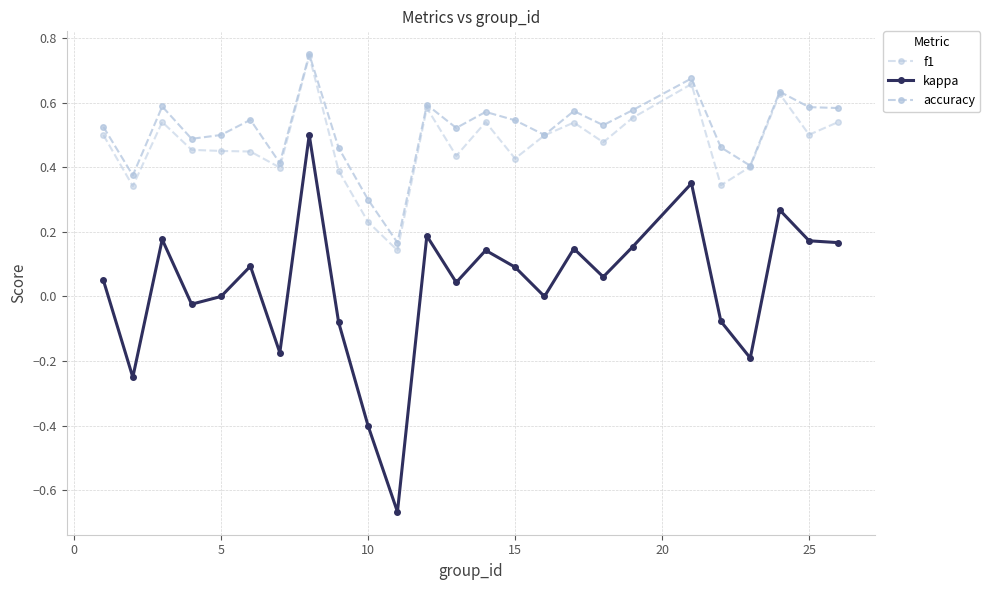

True or false: f1 and accuracy intersect in this chart.

False